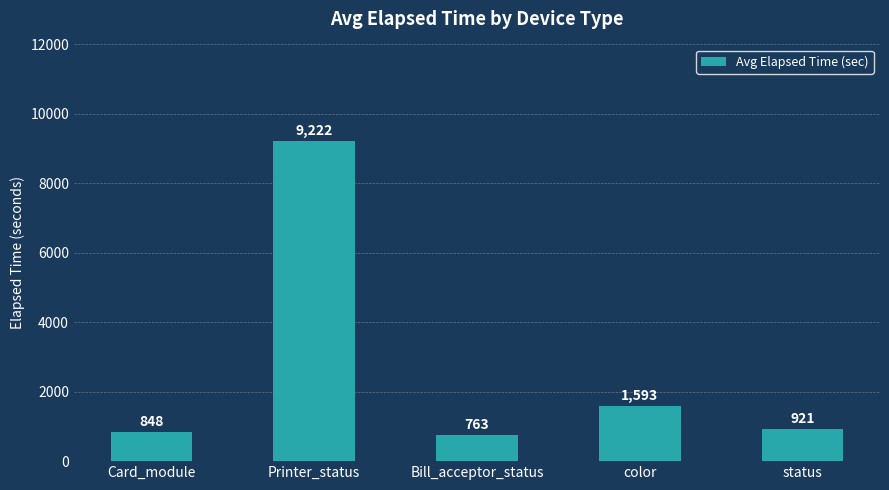

Reading left to right, transcribe all the data shown in this chart.

848	9222	763	1593	921